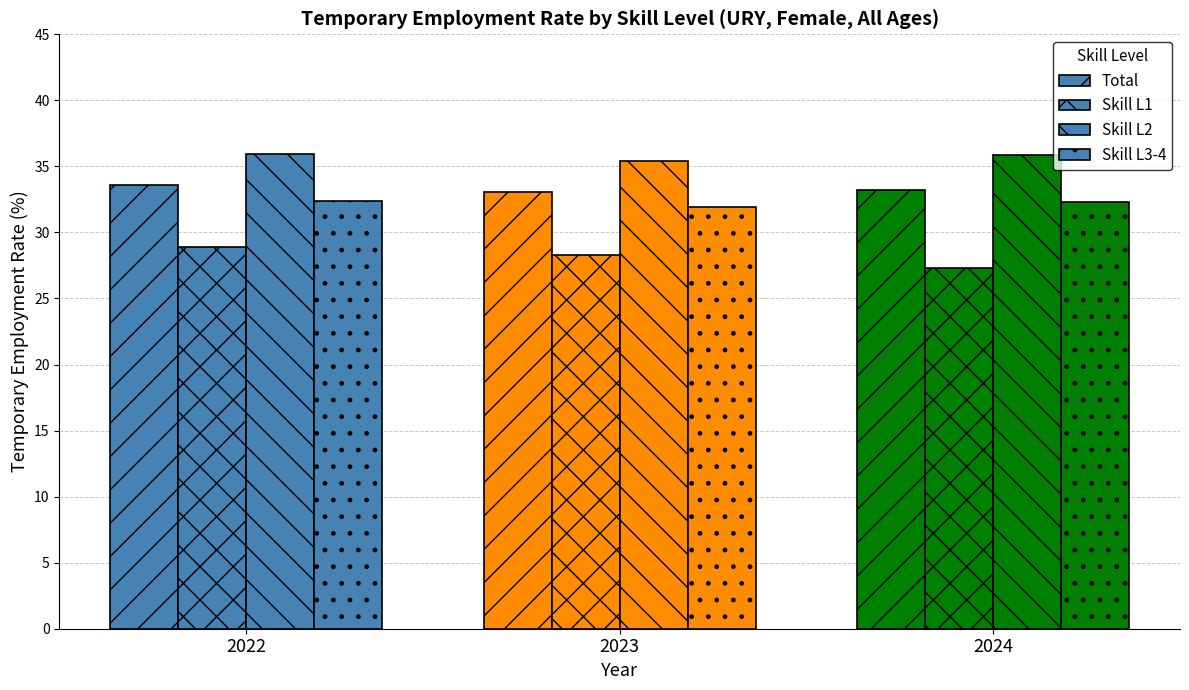

At which label is ocu_skill_total closest to 33?

2023